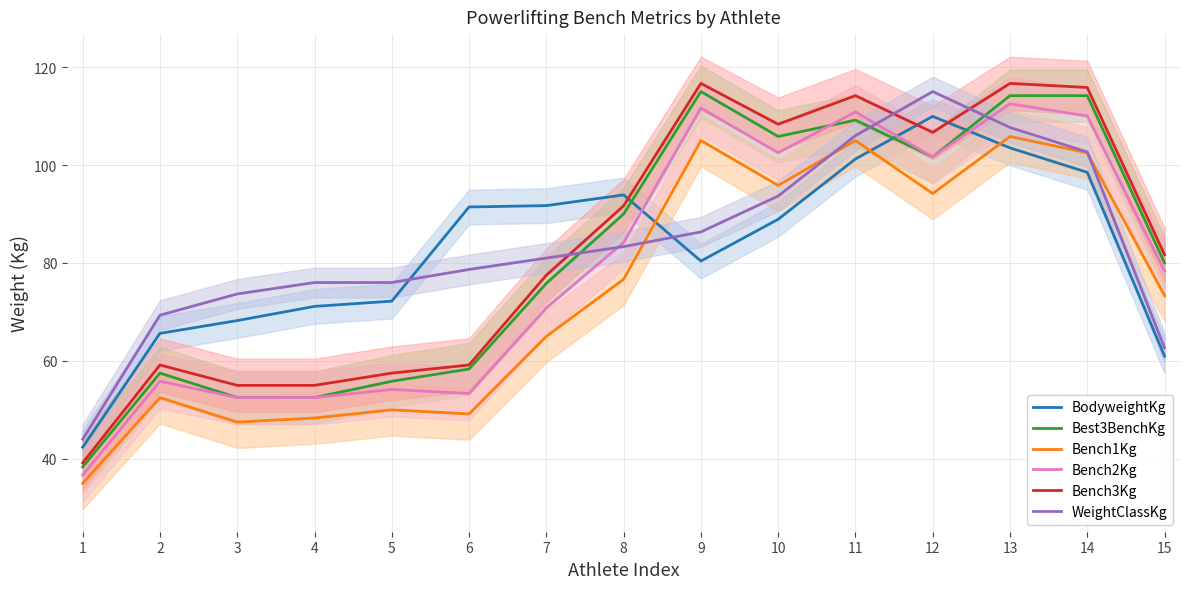

At which category is the sum across all series the highest?

13